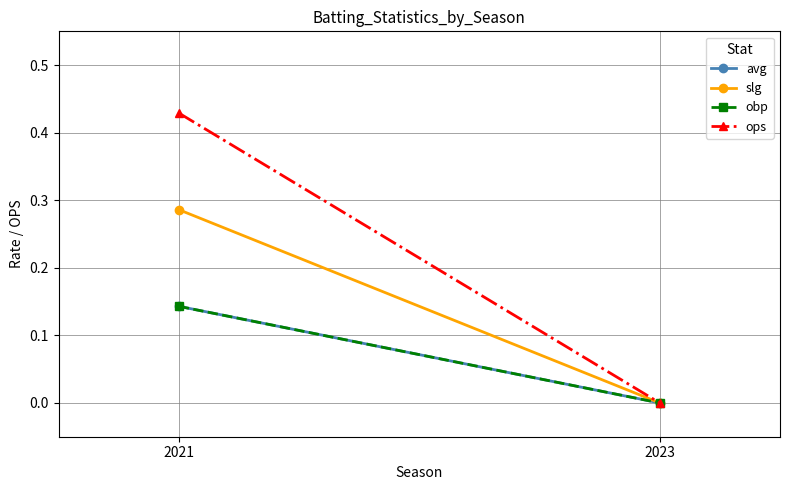

True or false: avg has a value of 0.1 at 2021.

True